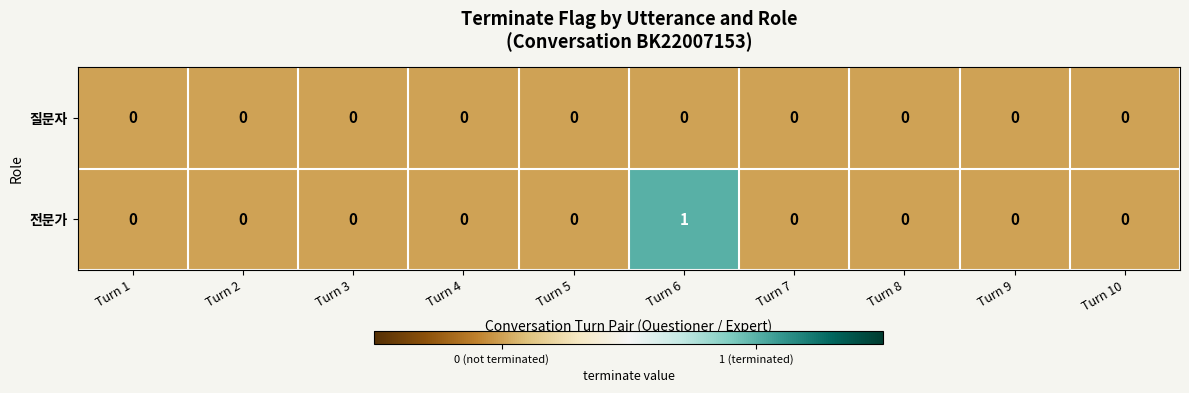

Reading right to left, transcribe all the data shown in this chart.

질문자: 0	0	0	0	0	0	0	0	0	0
전문가: 0	0	0	0	1	0	0	0	0	0